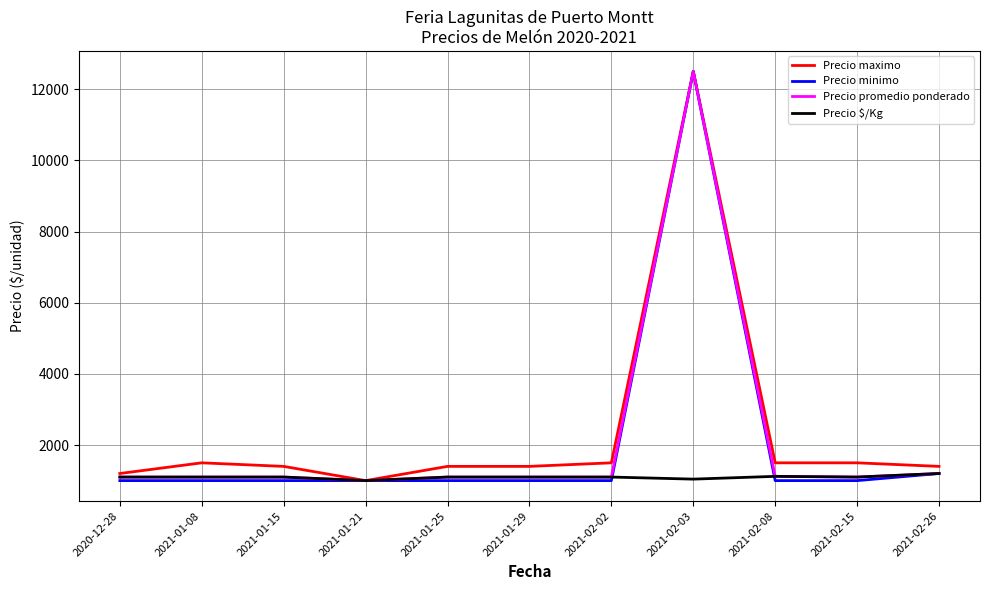

Is the value of Precio $/Kg at 2021-01-21 greater than the value of Precio maximo at 2021-02-26?

No